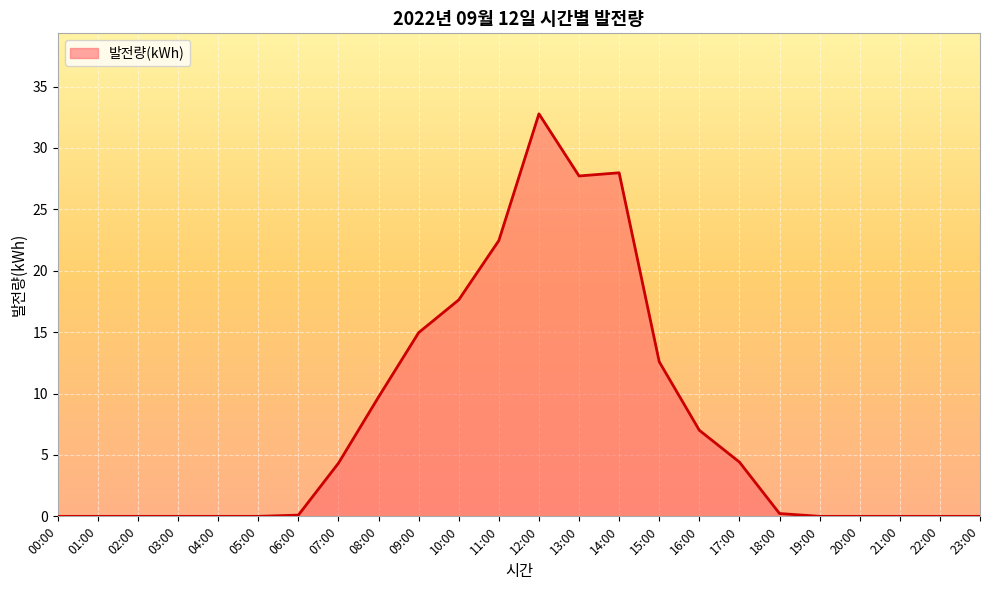

The value at 23:00 is -13.1. True or false?

False